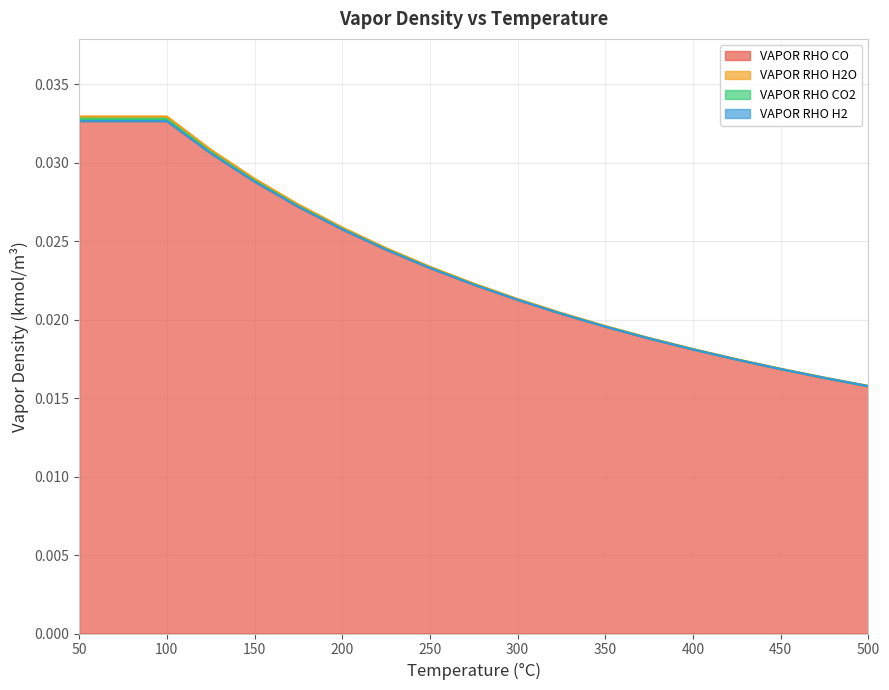

True or false: VAPOR RHO CO2 and VAPOR RHO H2O intersect in this chart.

False